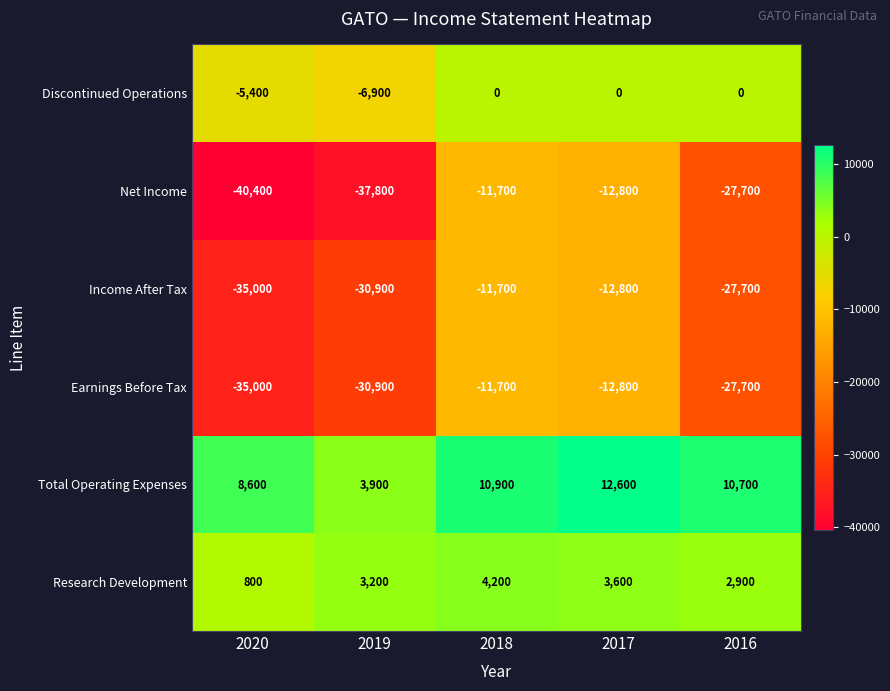

True or false: Total Operating Expenses has a value of 4631 at 2016.

False